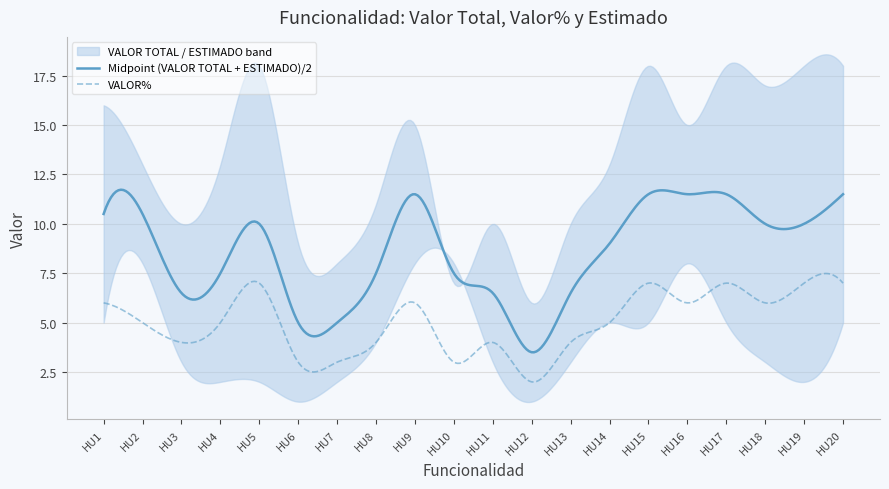

How many values in the VALOR TOTAL series are below 13?

8